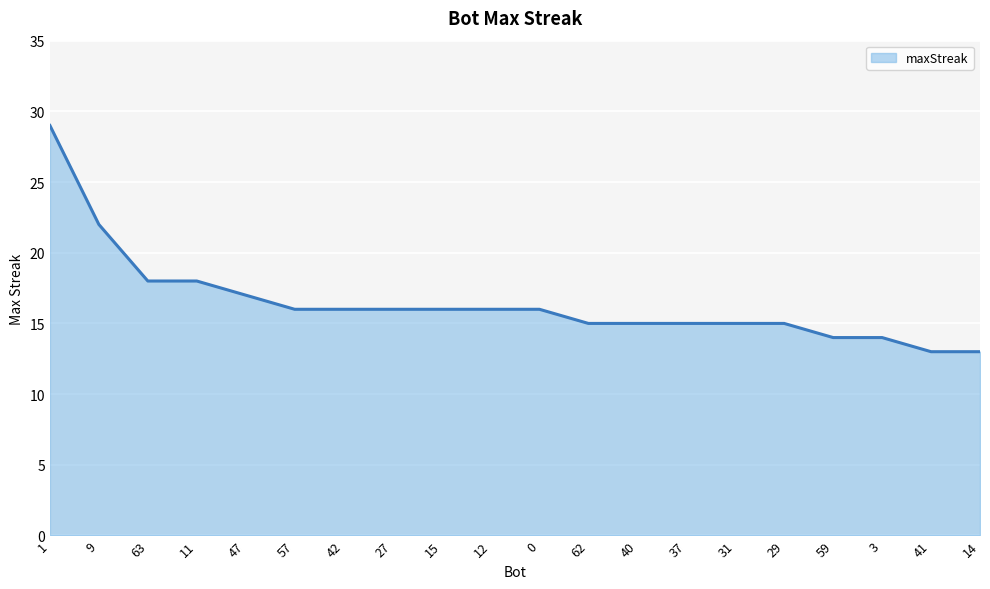

What is the sum of the values at 9 and 27?

38